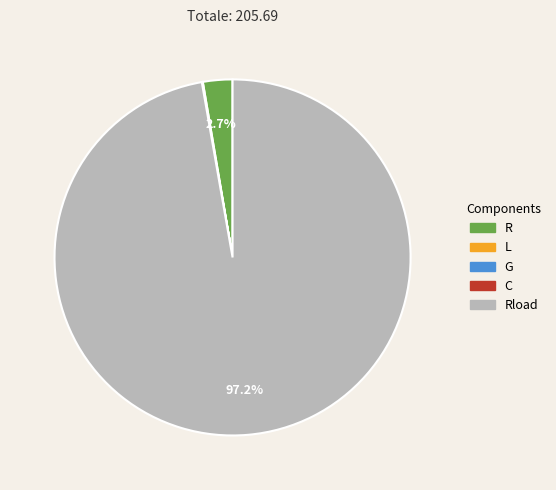

Is there a majority slice in this chart?

Yes